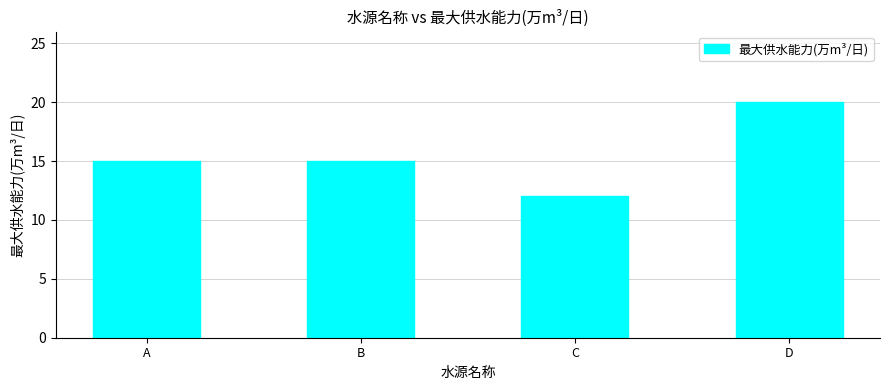

Read the value at B.

15